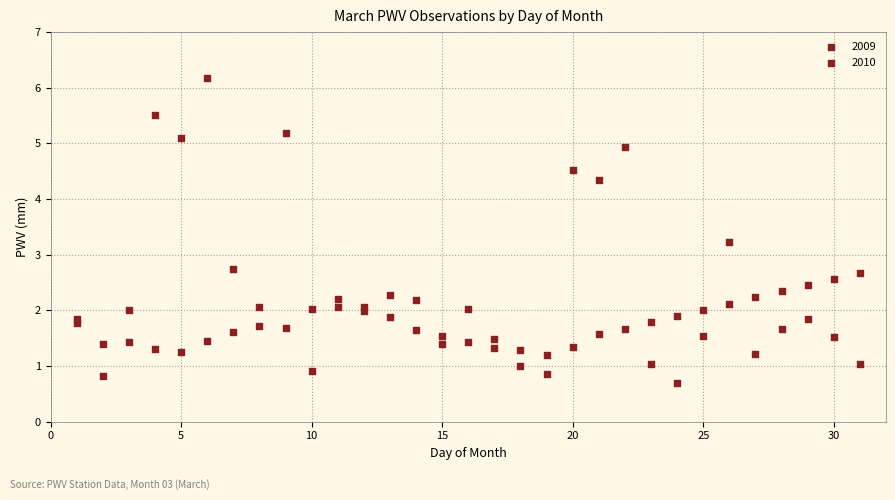

How many data points are displayed?

62